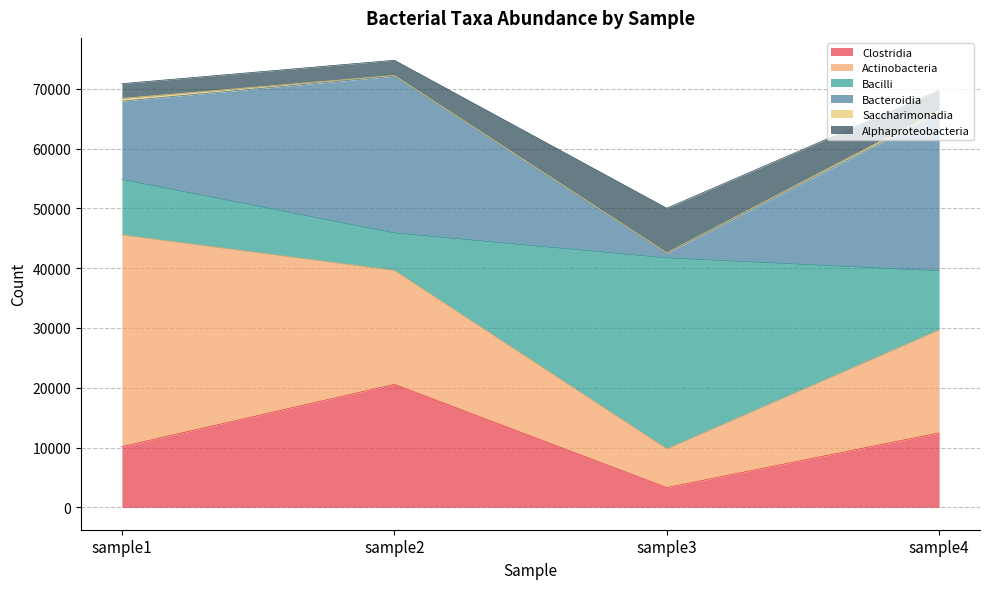

What is the lowest value of the Clostridia series?

3310